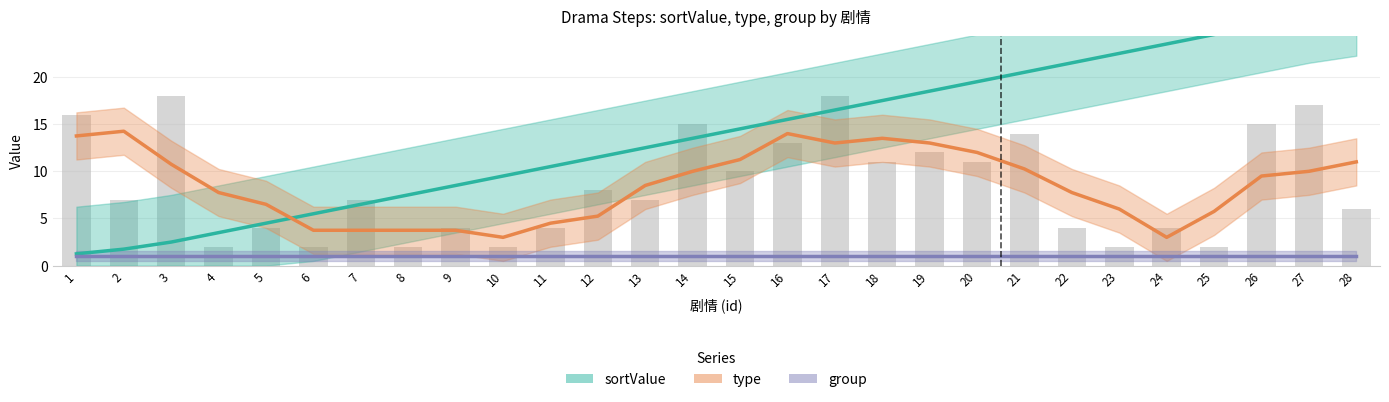

At which category does the chart reach its peak across all series?

28